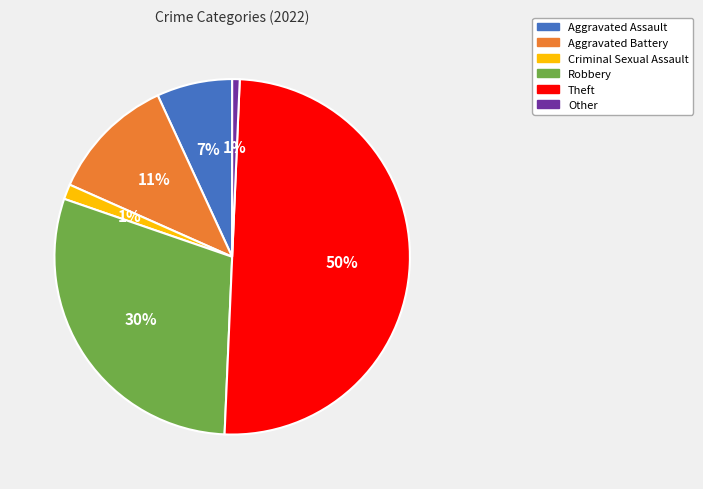

To the nearest percent, what is the combined percentage of Aggravated Assault and Aggravated Battery?

18%